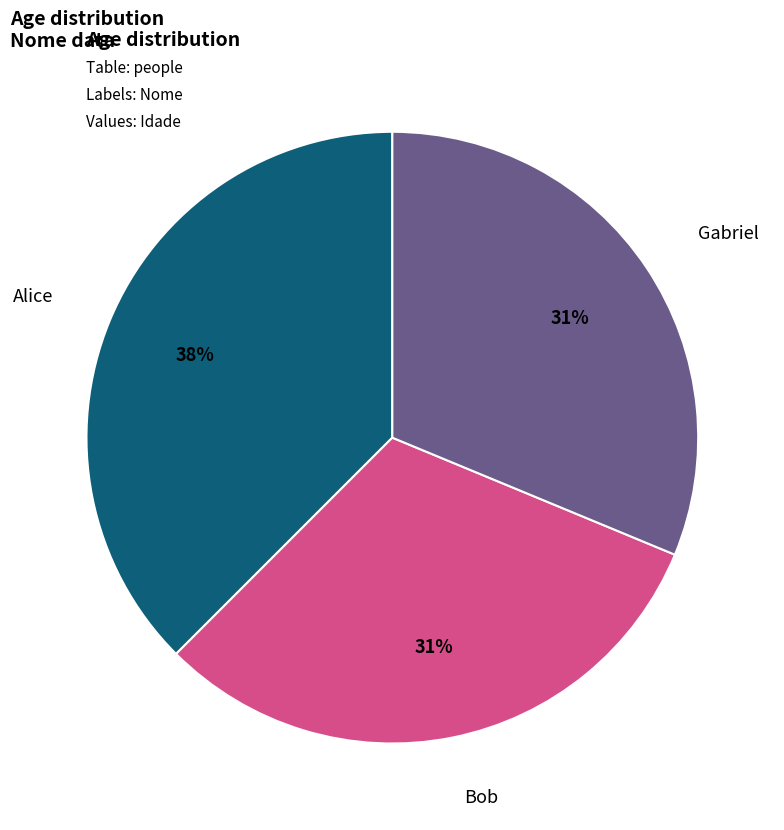

To the nearest percent, what is the average slice percentage?

33%